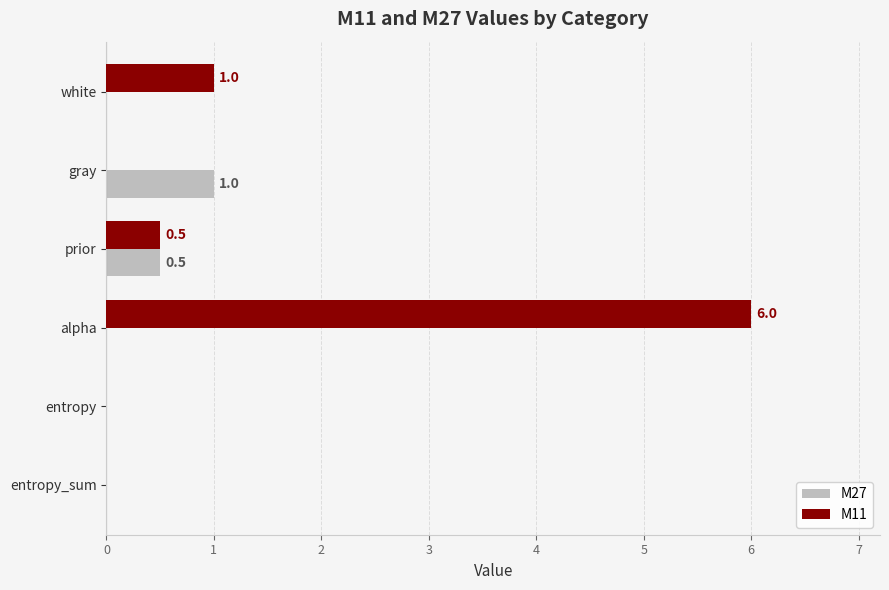

How many categories are shown in the chart?

6